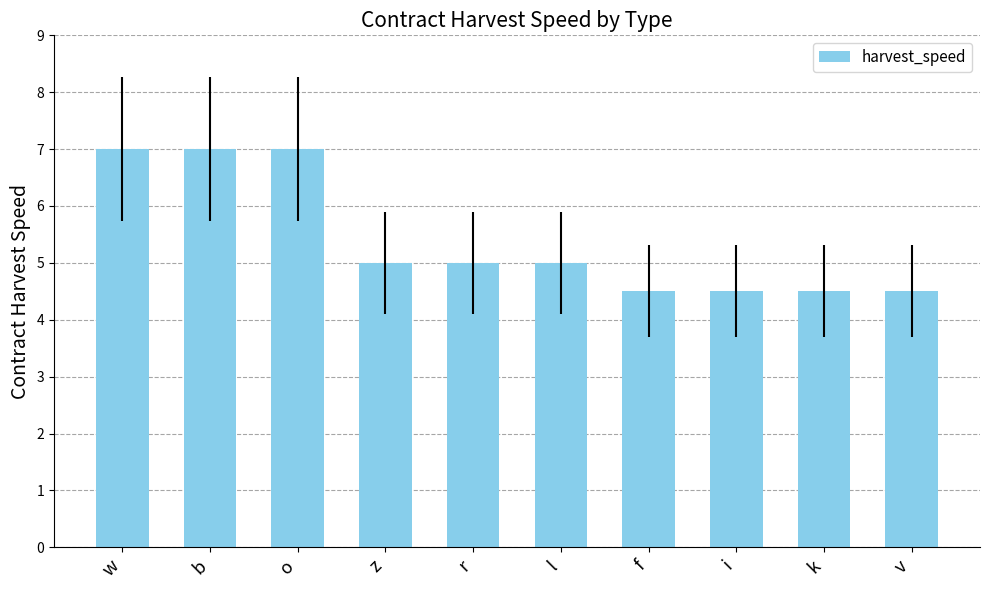

What is the change in value from l to f?

-0.5